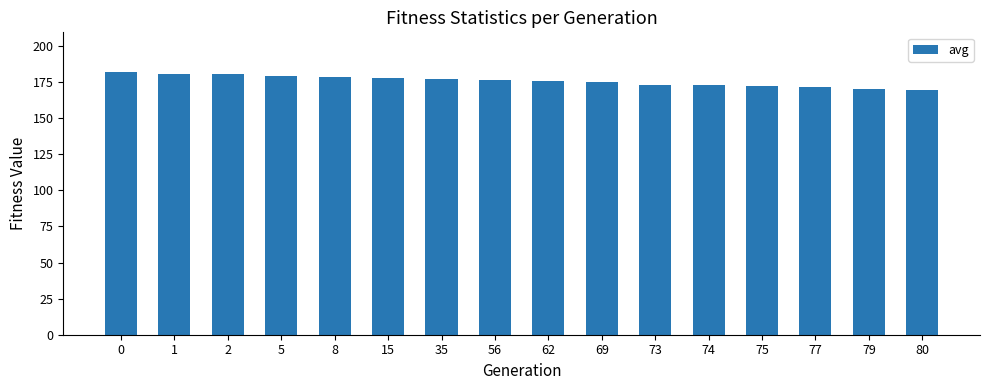

The value at 62 is 175.9. True or false?

True